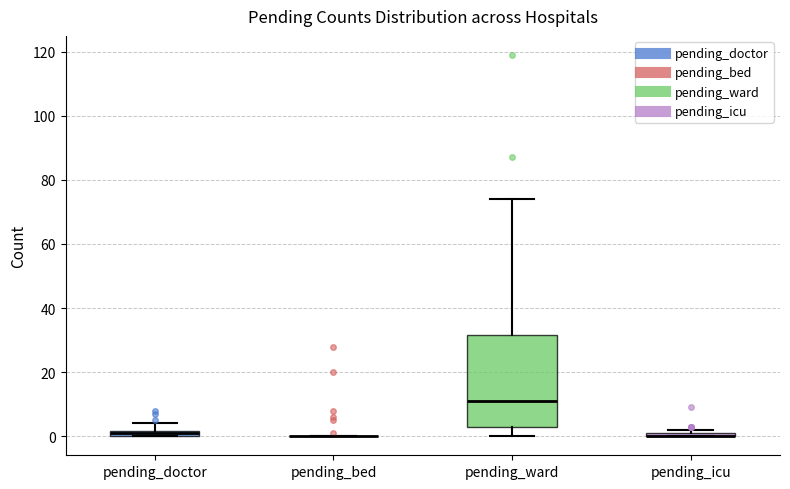

Which box is the tallest, from its lower edge to its upper edge?

pending_ward